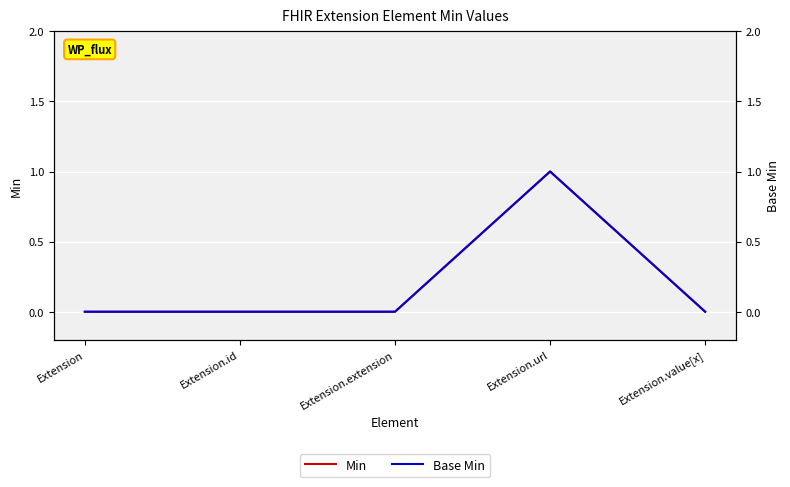

What is the label of the 3rd point from the right?

Extension.extension